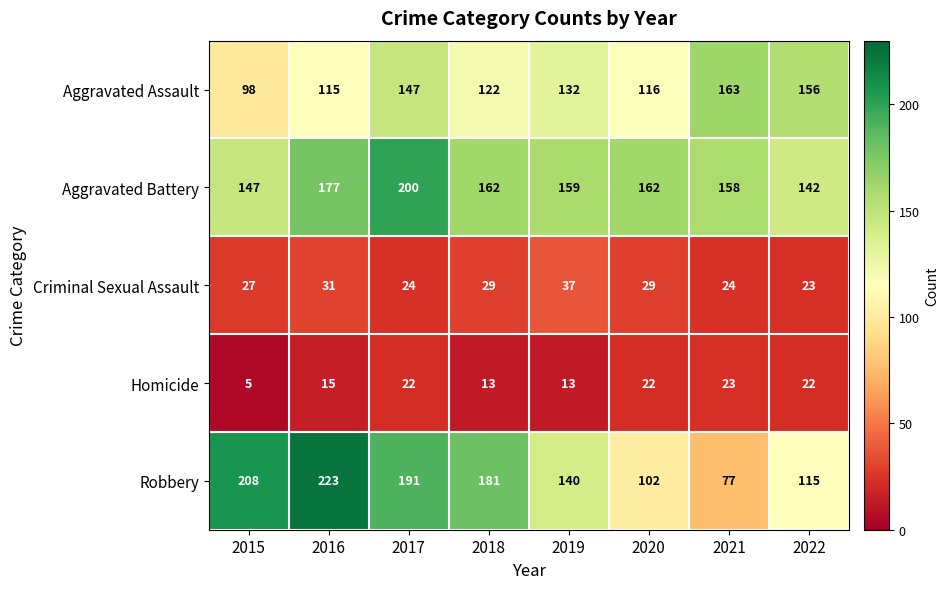

What is the sum of all Homicide values?

135